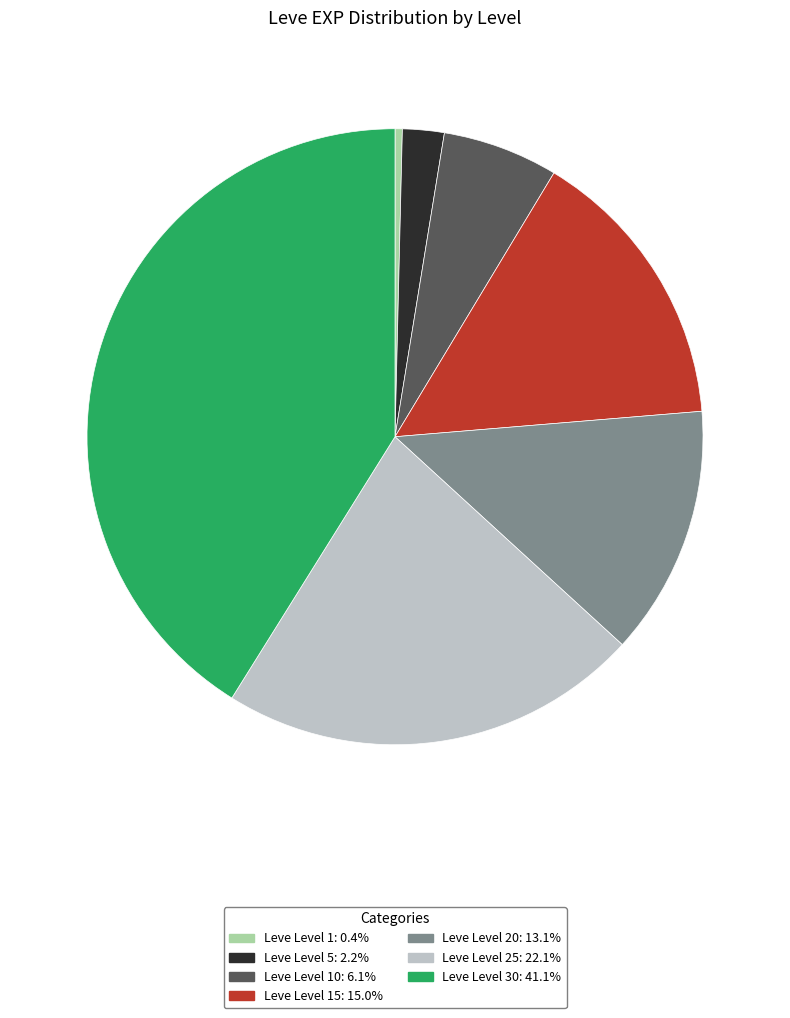

Is there any slice that represents more than half of the pie?

No